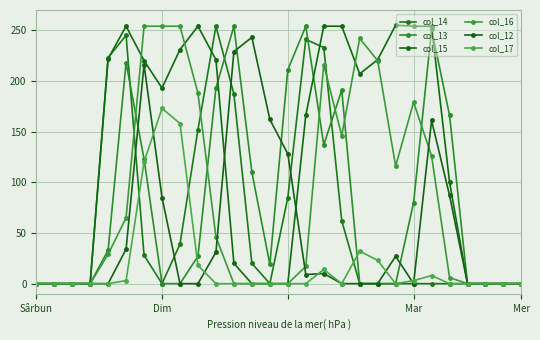

Rank the categories by col_16 value from lowest to highest.

Sârbun, Dim, Mar, Mer, 11, 12, 13, 14, 24, 25, 26, 27, 23, 15, 4, 10, 5, 20, 22, 17, 21, 9, 16, 19, 18, 6, 7, 8